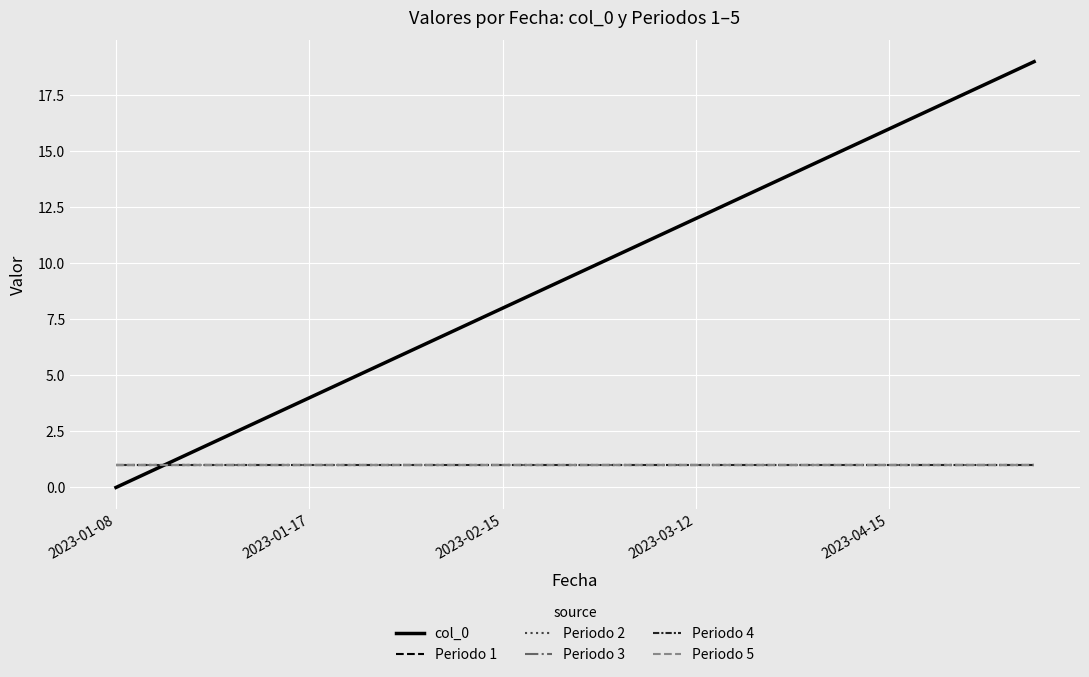

True or false: Periodo 3 and Periodo 1 cross at least once.

False